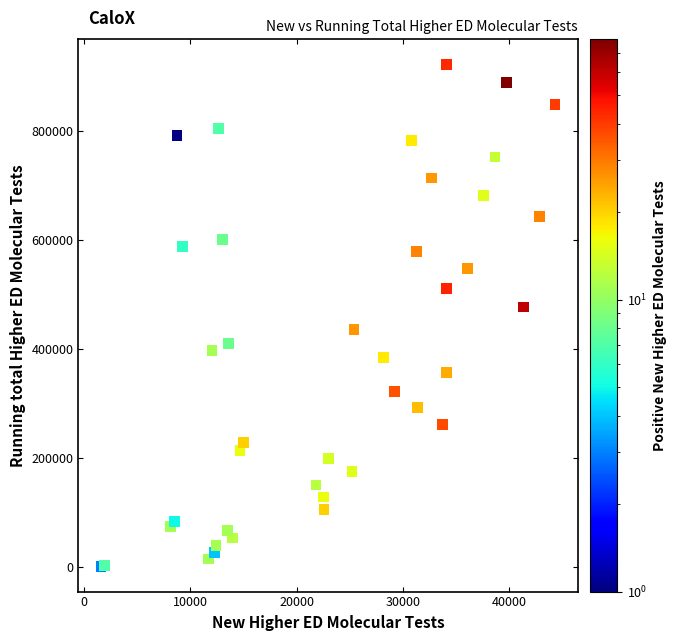

What Y value in the scatter plot is closest to 462457?

477625